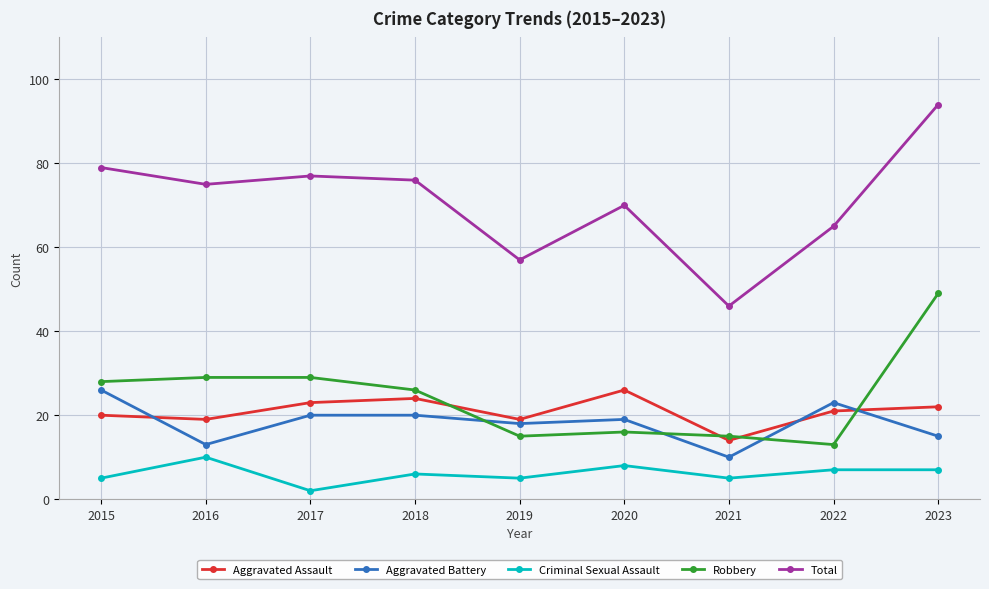

What are all the series names shown in the legend?

Aggravated Assault, Aggravated Battery, Criminal Sexual Assault, Robbery, Total